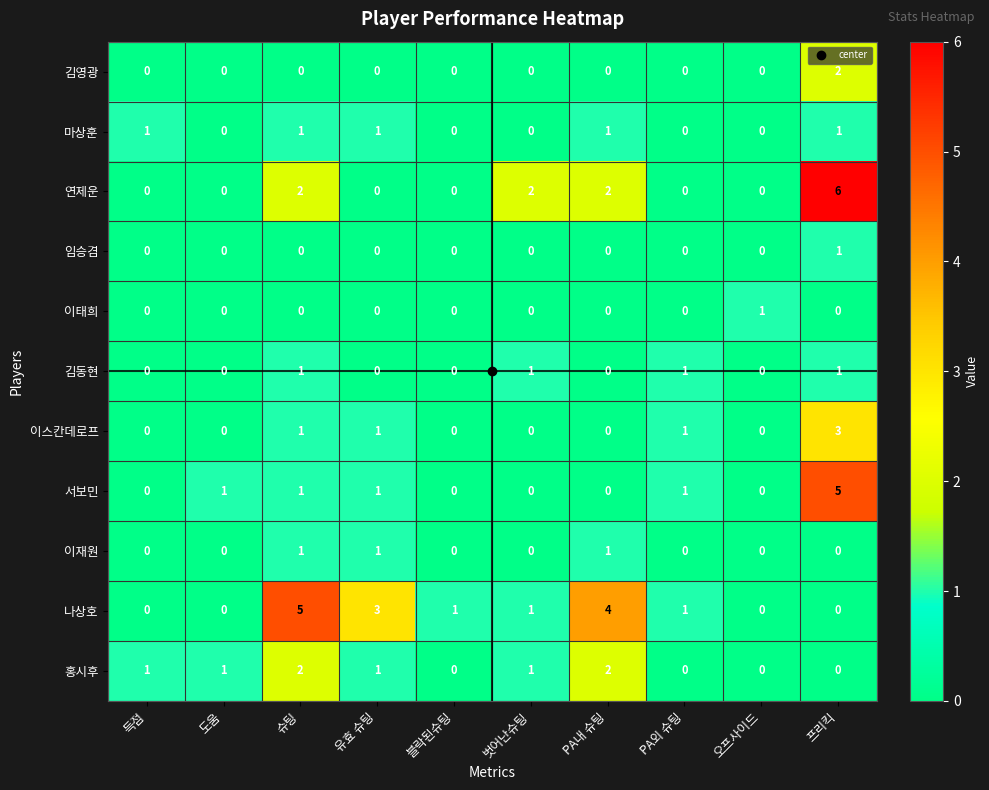

How many series are shown in this chart?

11